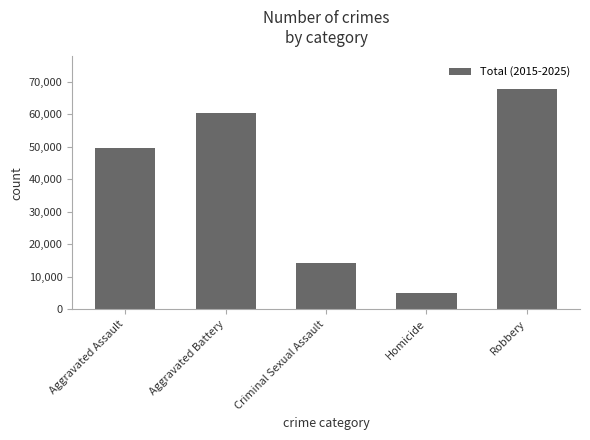

What is the label of the 2nd bar from the right?

Homicide